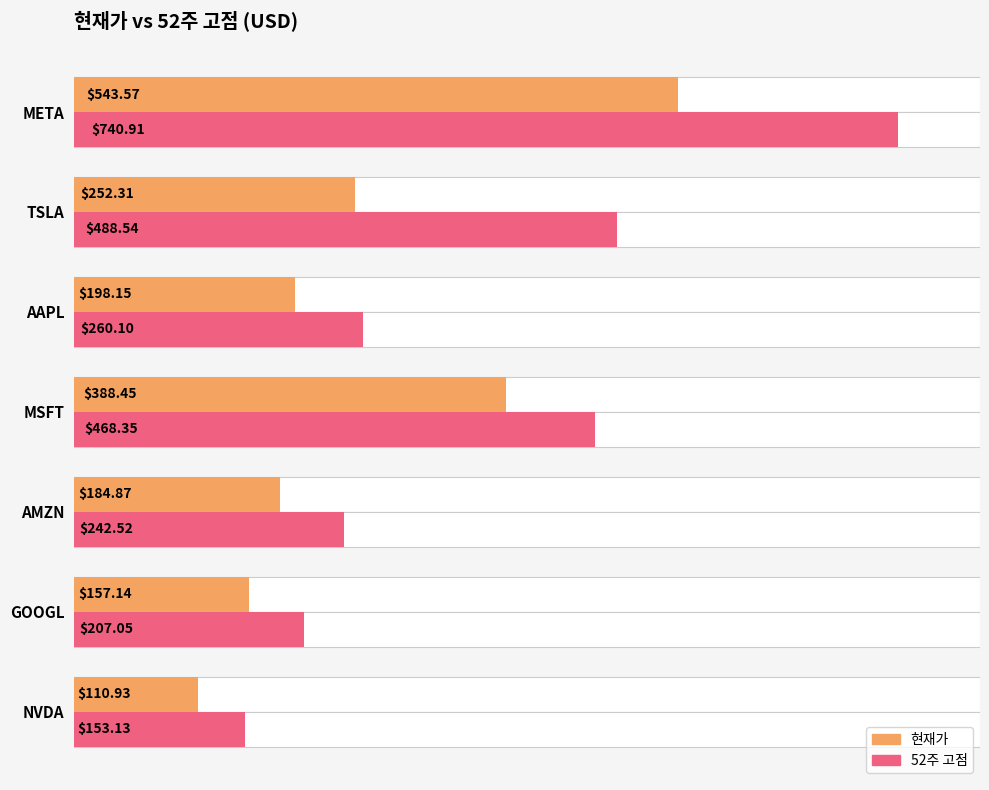

List the series in order of their peak value, lowest first.

현재가, 52주 고점